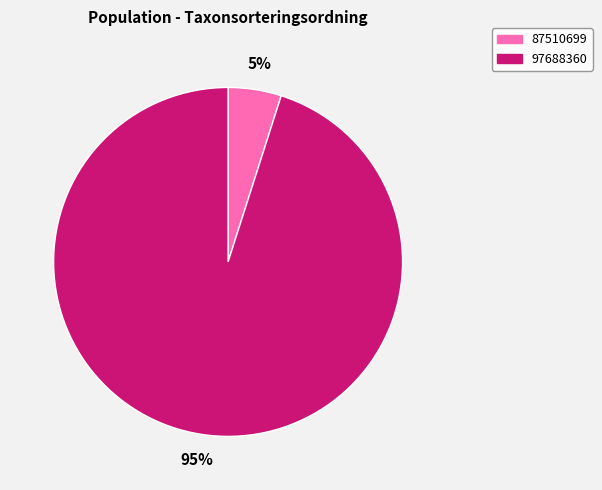

Which slice represents more than half of the pie?

97688360